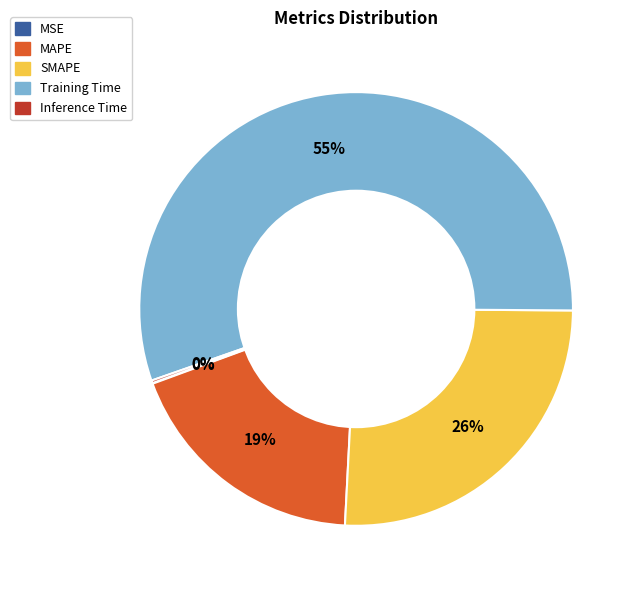

To the nearest percent, what is the average slice percentage?

20%